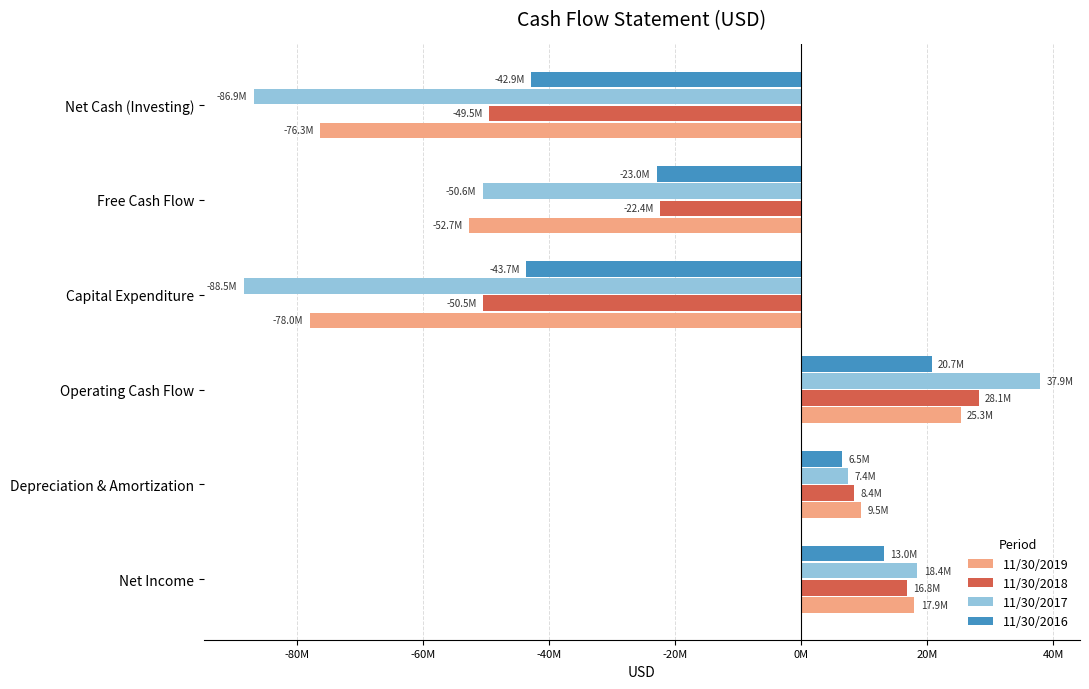

What is the maximum value shown in the chart?

37891101